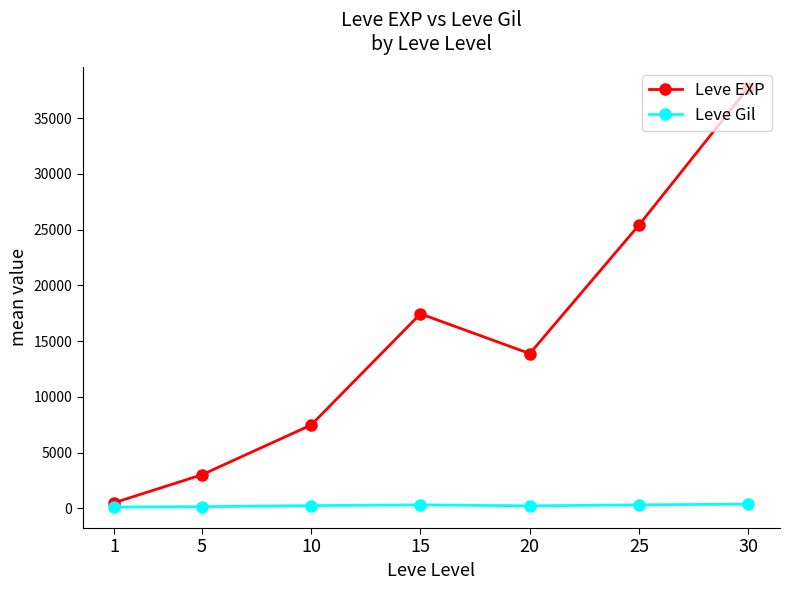

Where does the Leve EXP series first go above 13876?

15